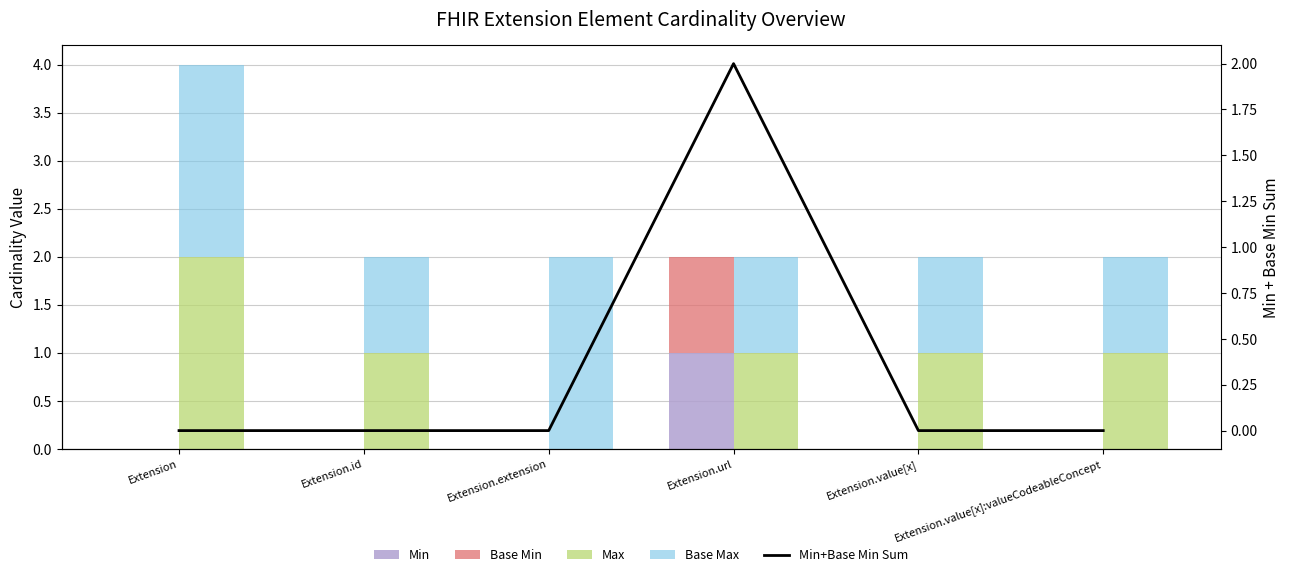

Between Extension.value[x]:valueCodeableConcept and Extension.value[x], which is larger?

Extension.value[x]:valueCodeableConcept